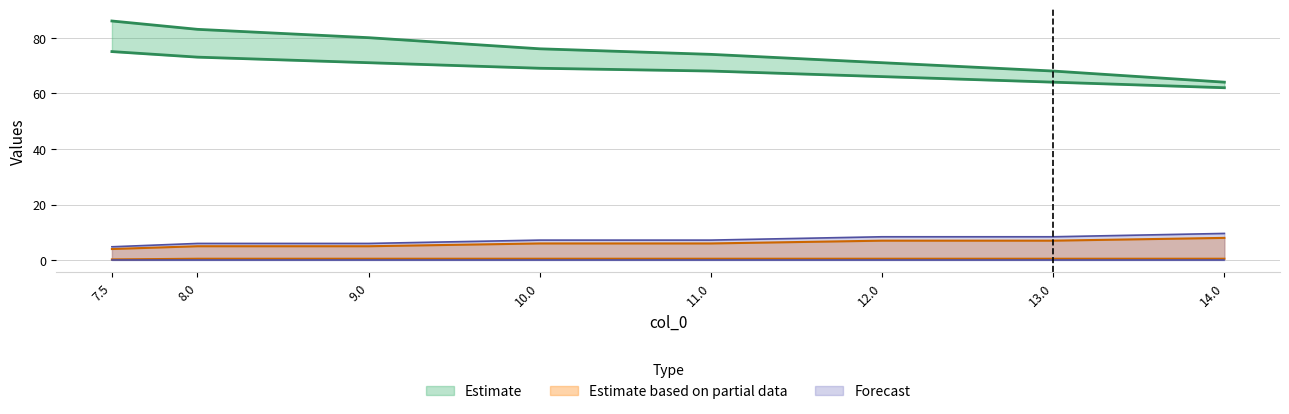

Is it true that Forecast equals 9.6 at 14.0?

True